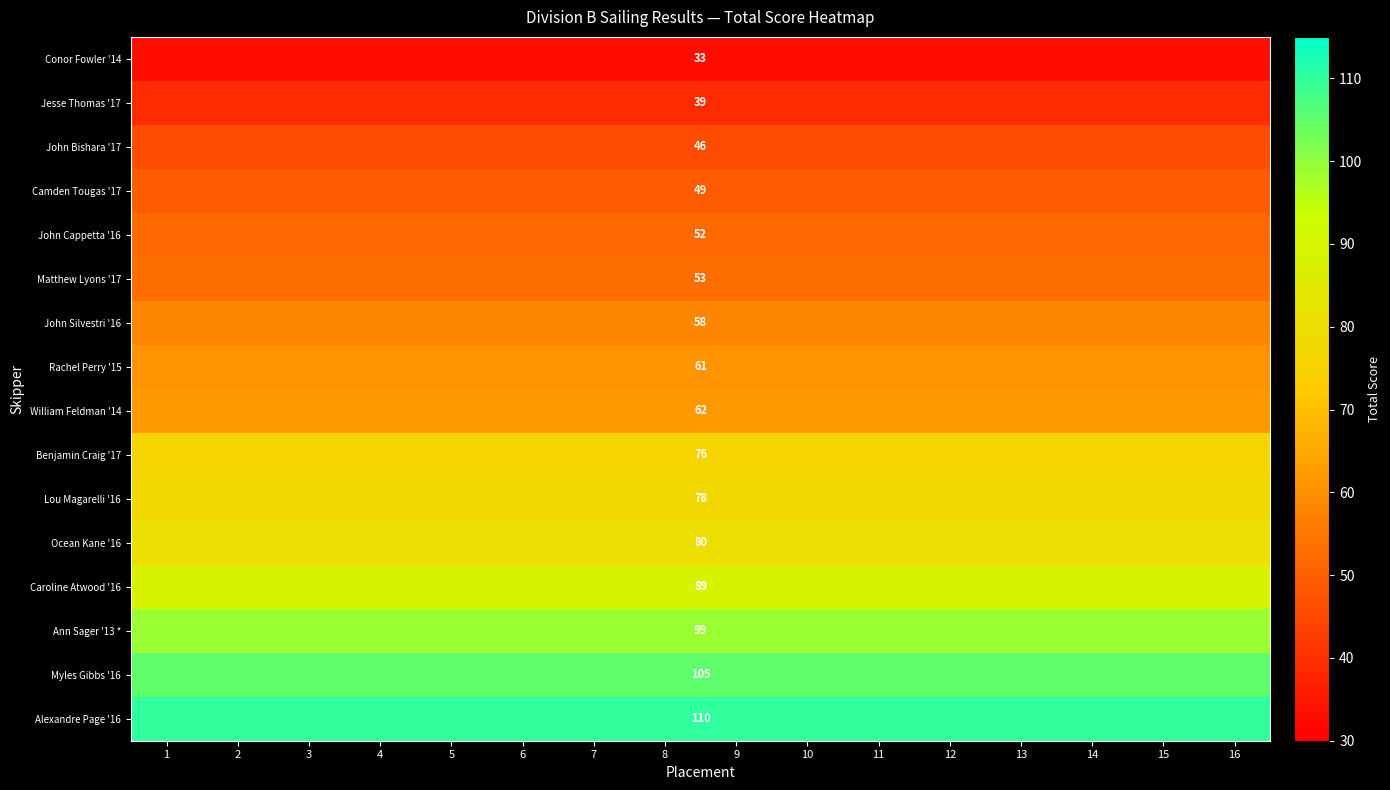

Which has a higher value, 5 or 8?

5